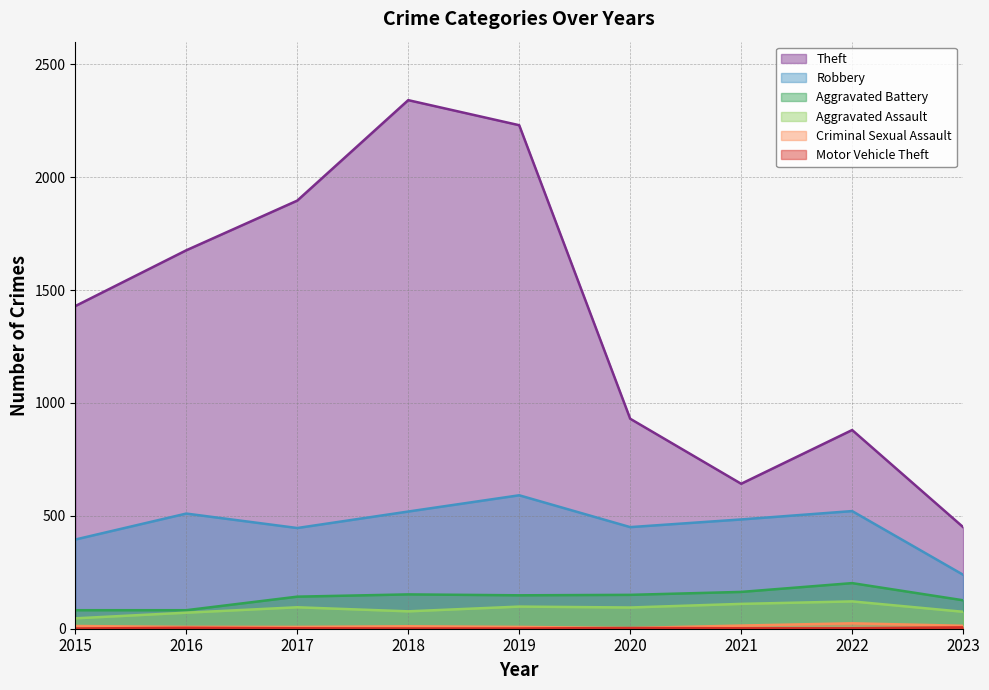

Which category has the lowest value across all series?

2015